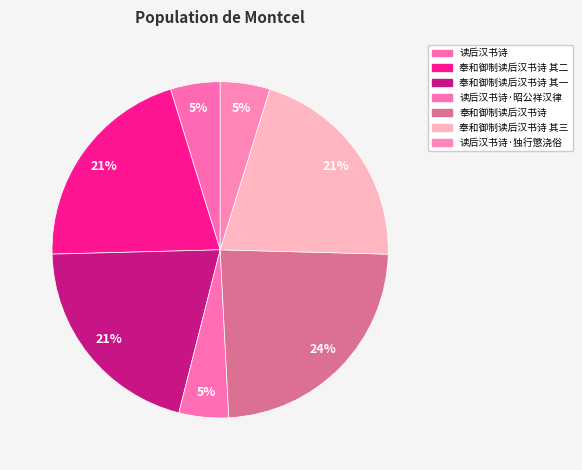

What percentage is the 奉和御制读后汉书诗 其三 slice, to the nearest percent?

21%